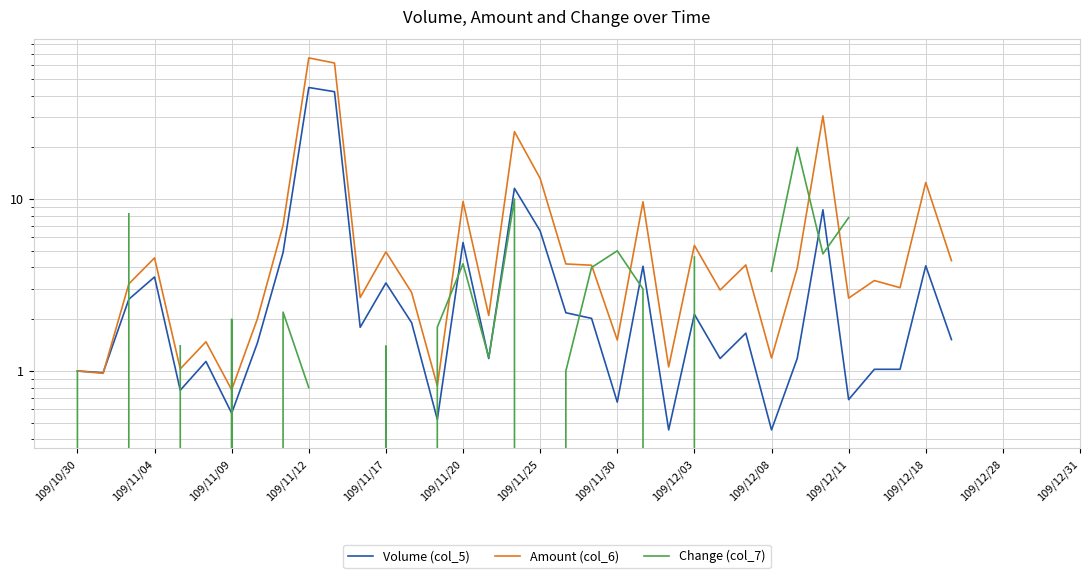

The Change (col_7) series shows 6.8 at 20. True or false?

False